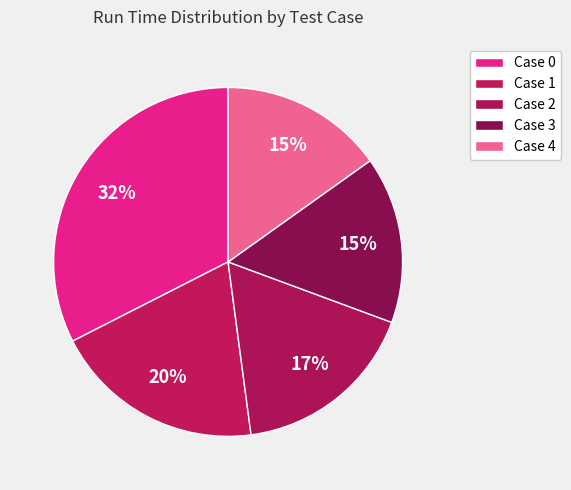

Does Case 2 account for over 50% of the chart?

No